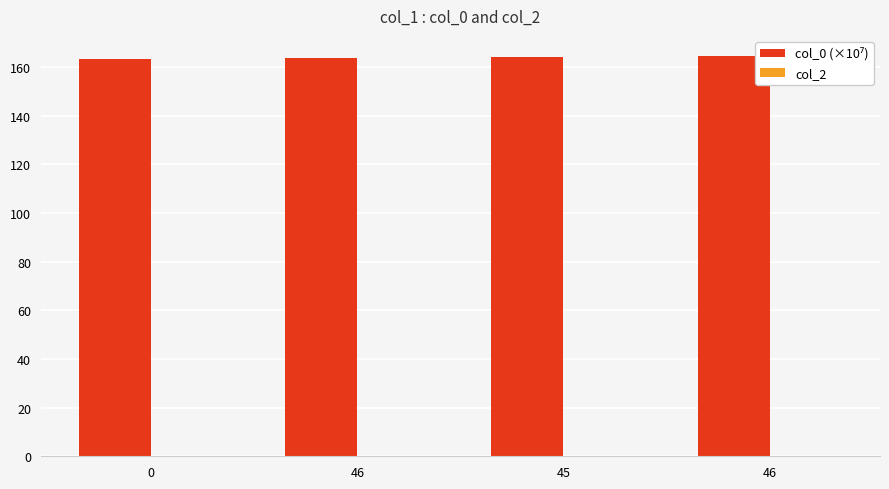

Are the bars horizontal?

No